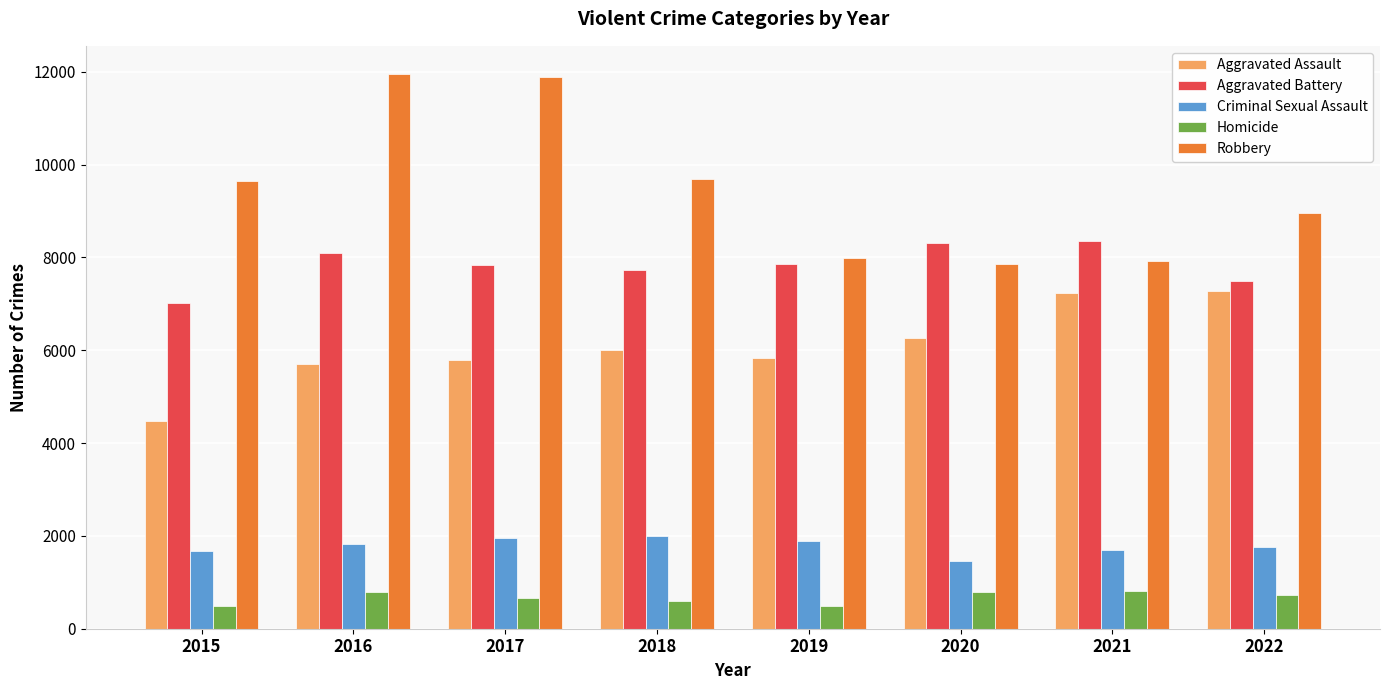

How many distinct data groups are displayed?

5